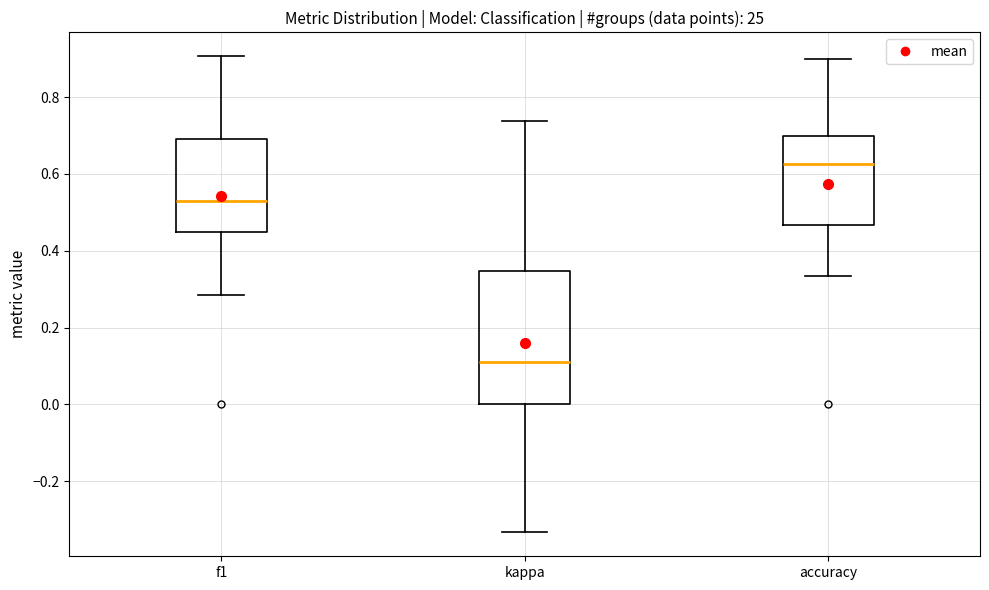

Reading left to right, read every box against the y-axis: the position of its median line, the range the box covers, and the ends of its whiskers. The values are not printed on the chart, so give them approximately, as read against the axis.

f1: median 0.54, box 0.44 to 0.70, whiskers 0.28 to 0.90
kappa: median 0.10, box 0.00 to 0.34, whiskers -0.34 to 0.74
accuracy: median 0.62, box 0.46 to 0.70, whiskers 0.34 to 0.90